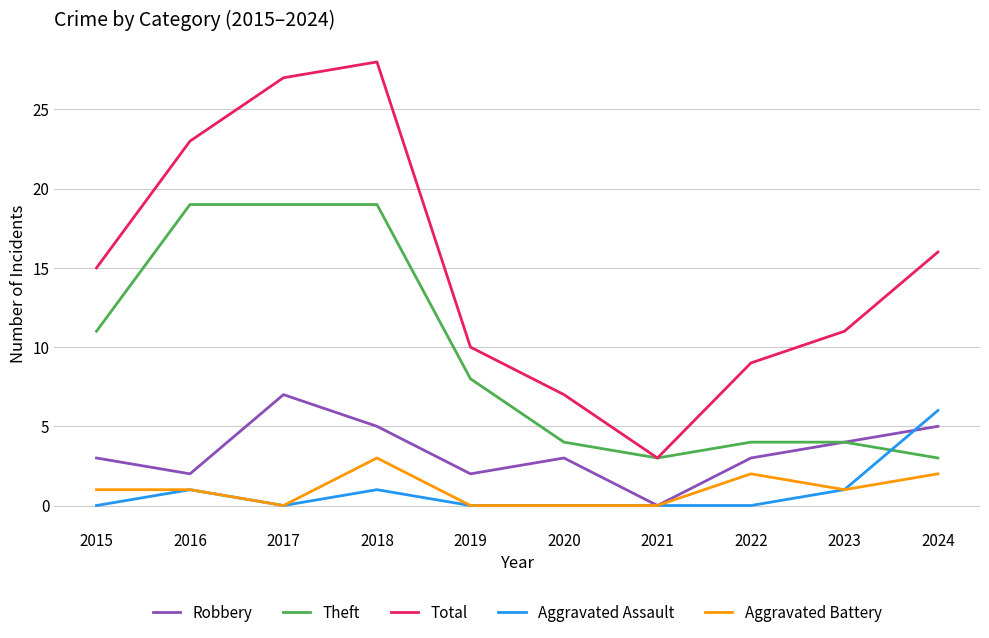

Which series has the largest total across all categories?

Total